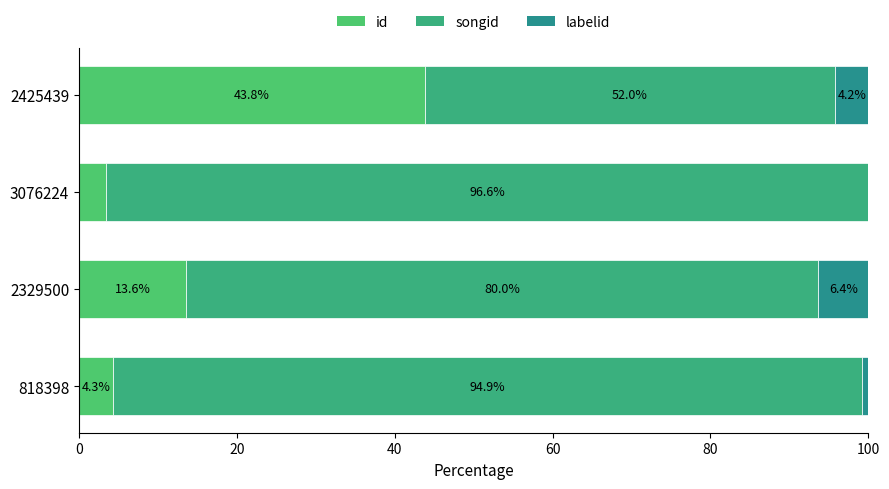

How many categories are shown in the chart?

4